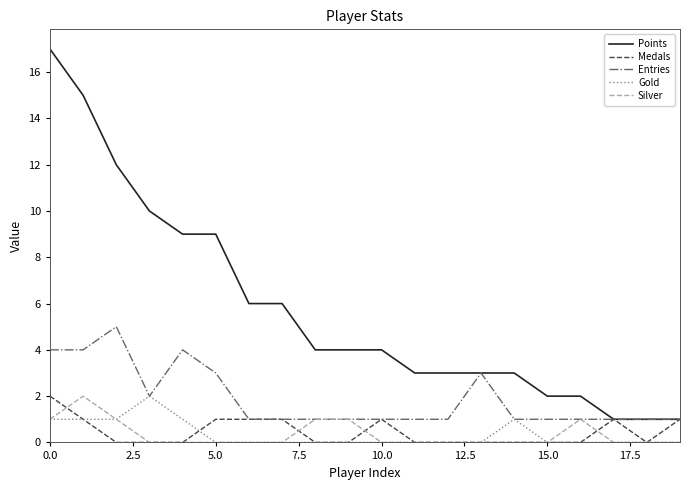

Which series has the largest total across all categories?

Points